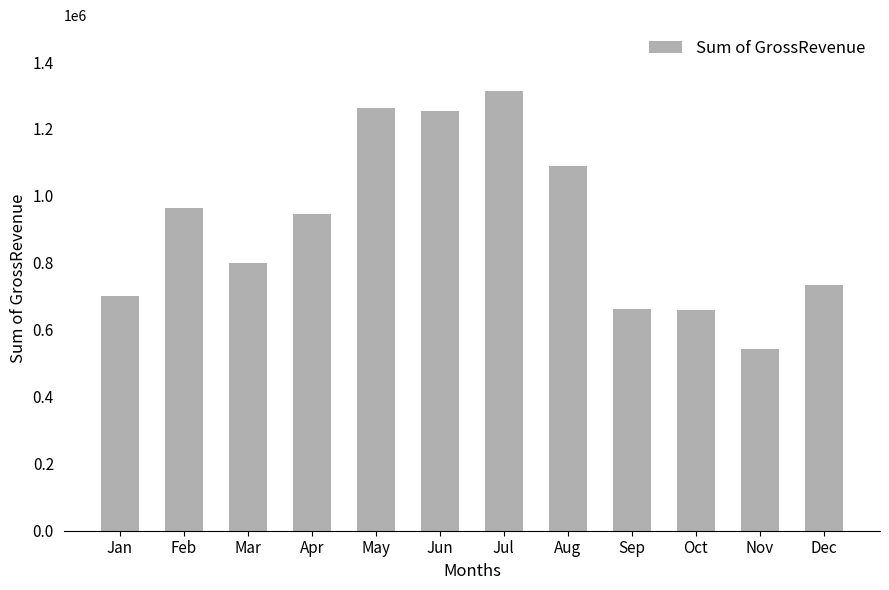

What is the value of the 8th bar from the left?

1089608.8